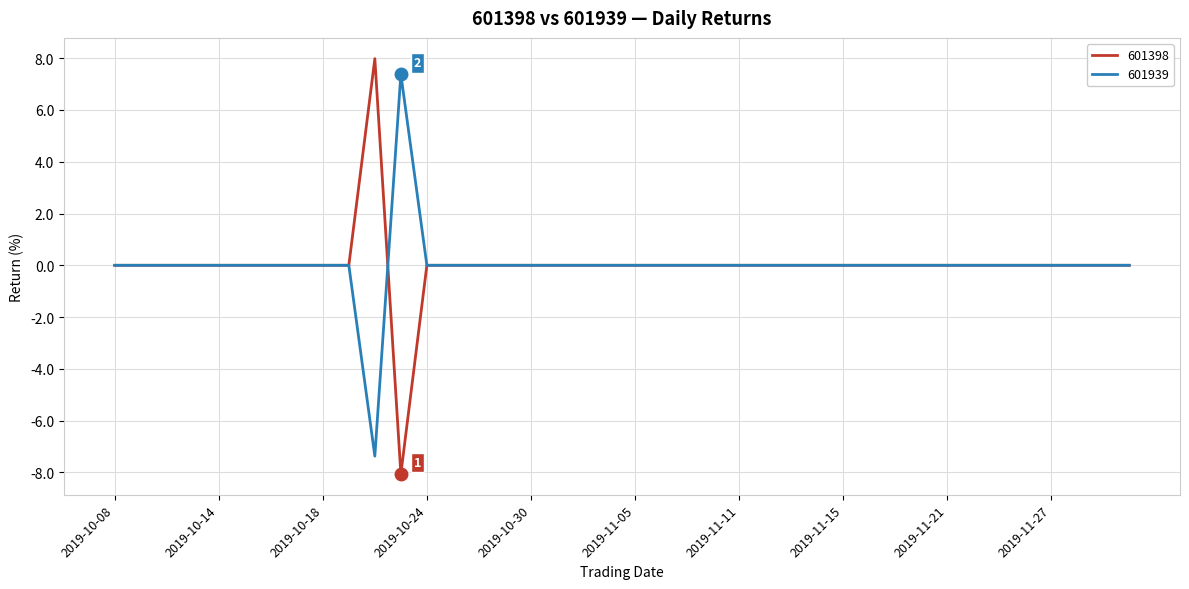

What is the lowest value of the 601939 series?

-7.4